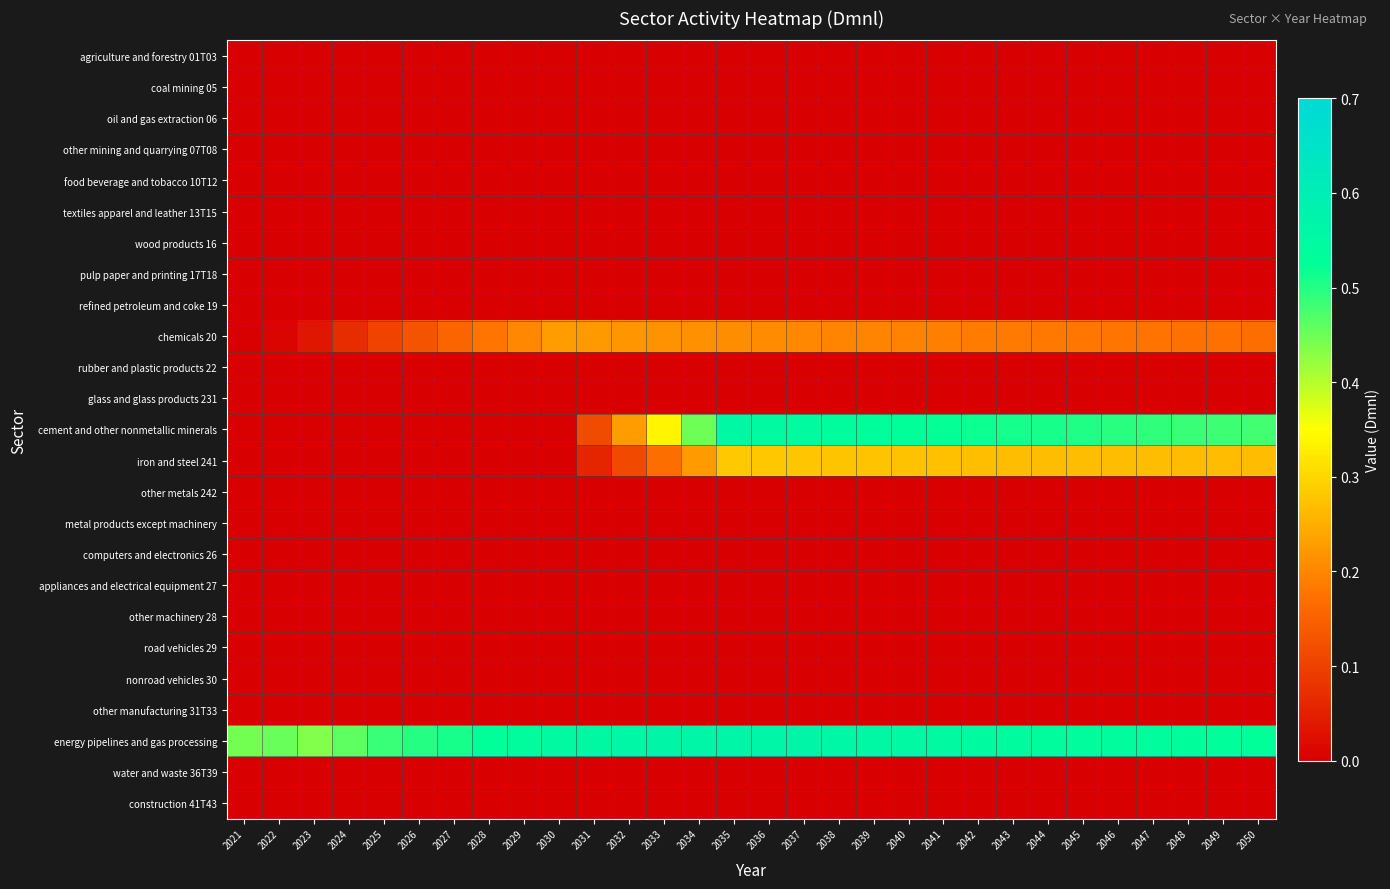

Which category has the highest value across all series?

2035